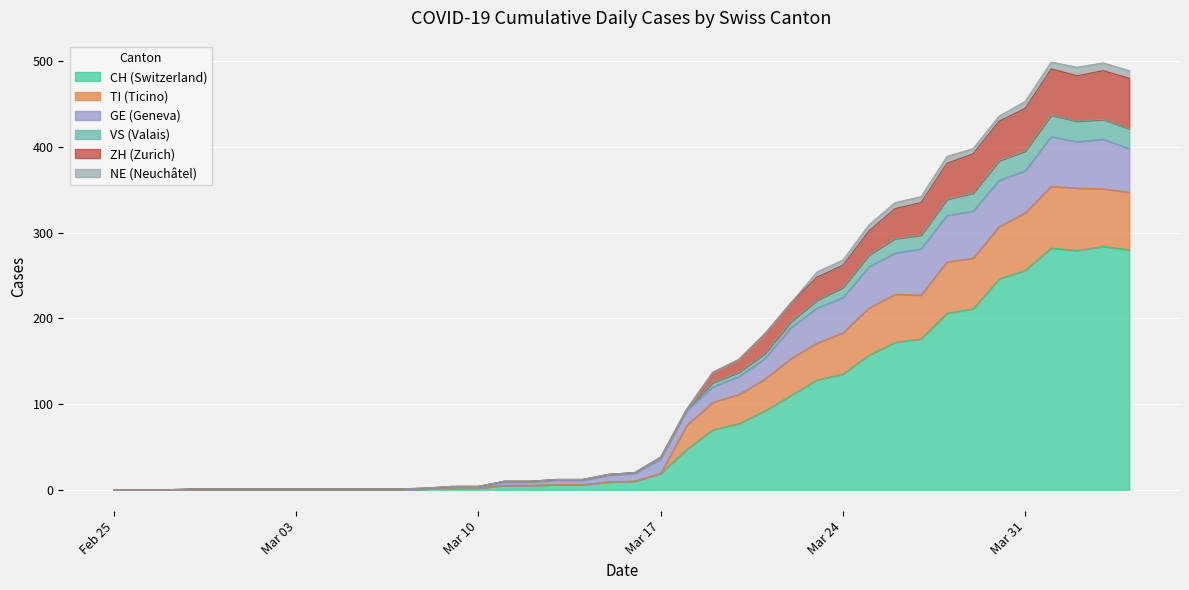

What is the maximum value for CH (Switzerland)?

284